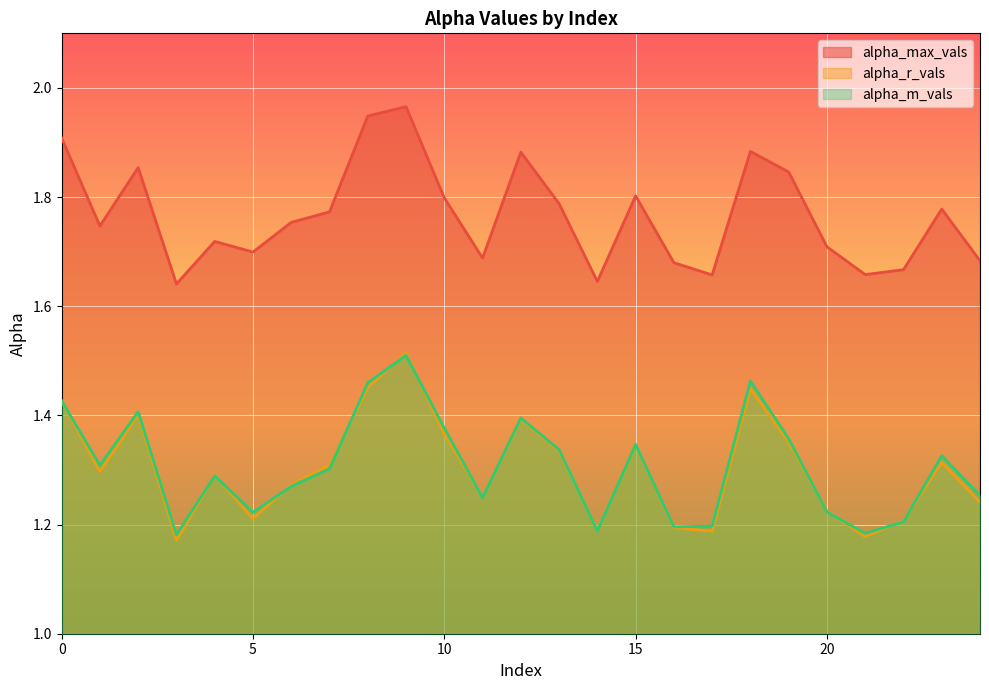

At which category does alpha_max_vals reach its first local valley?

1